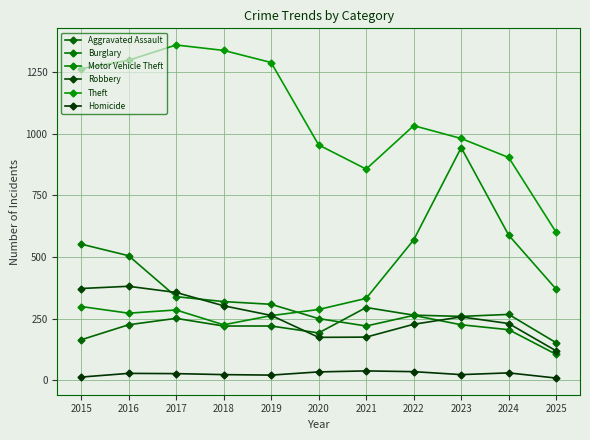

How many data points does each series have?

11